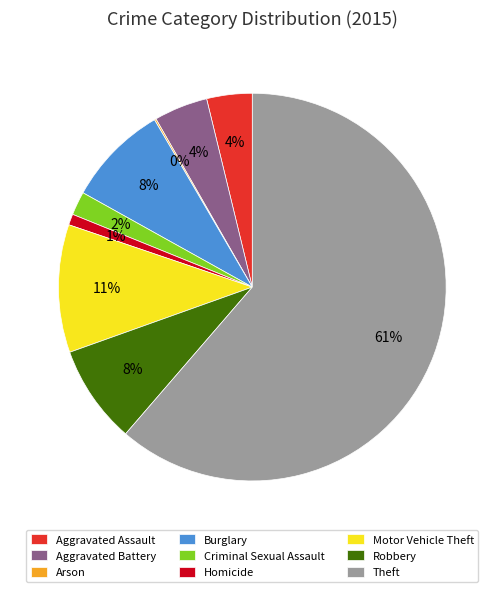

To the nearest percent, what portion does Aggravated Battery represent?

4%